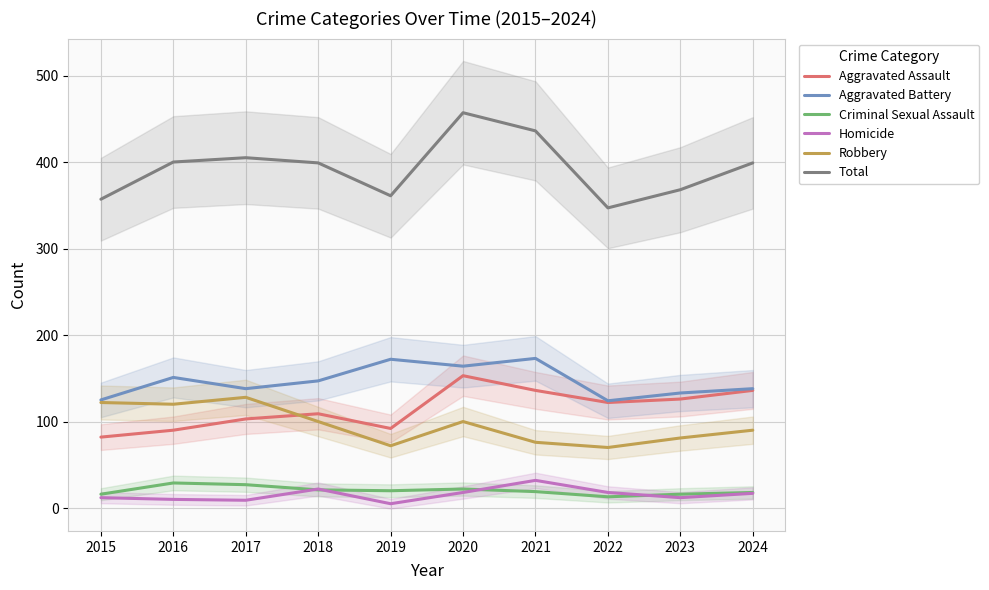

At which category does Aggravated Battery reach its first local valley?

2017